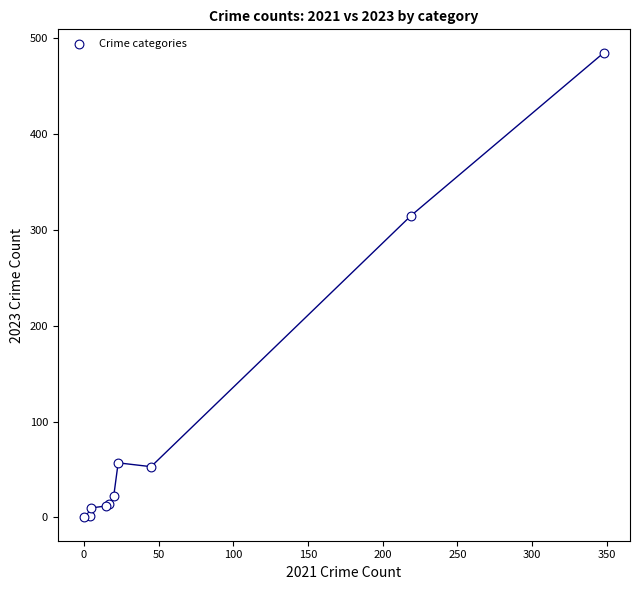

What Y value in the scatter plot is closest to 242?

315